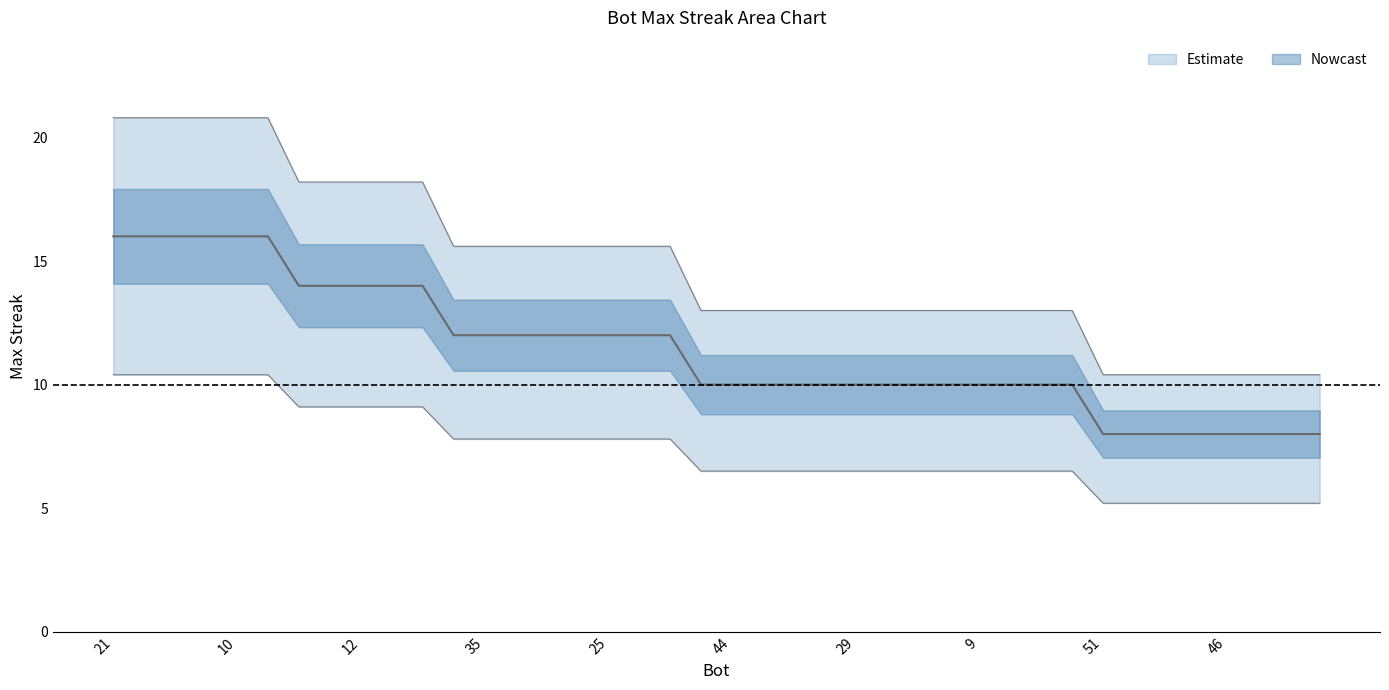

Is this an area chart (filled region under the line)?

No